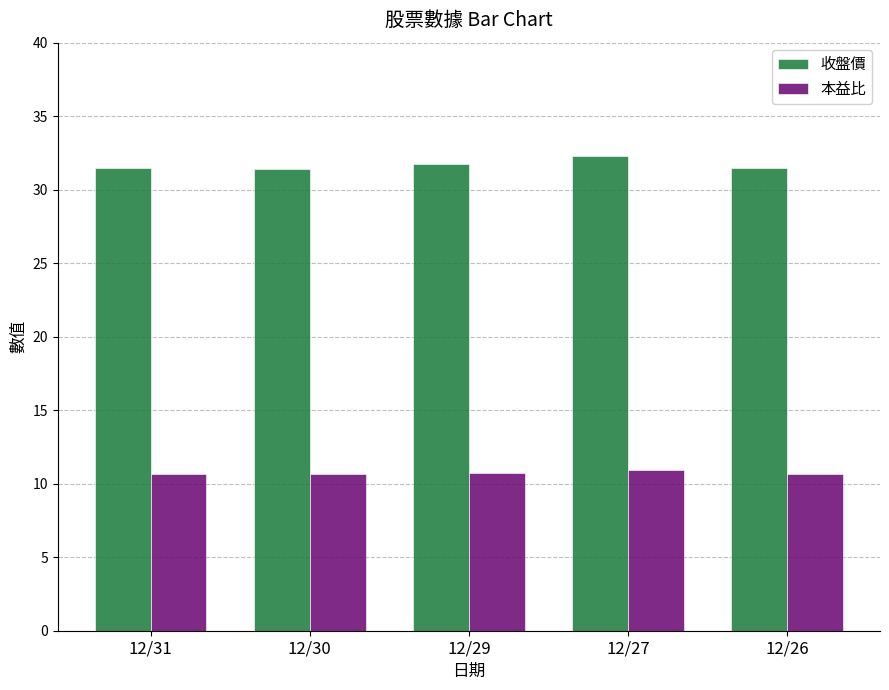

Count the number of data series in this chart.

2